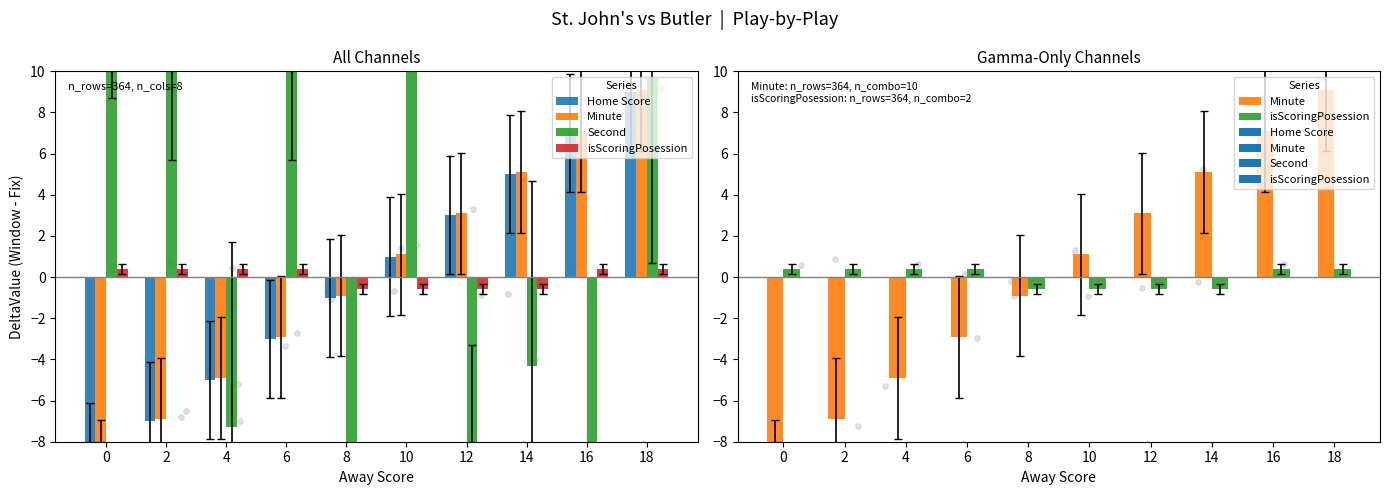

Which series reaches the minimum Y coordinate?

Second